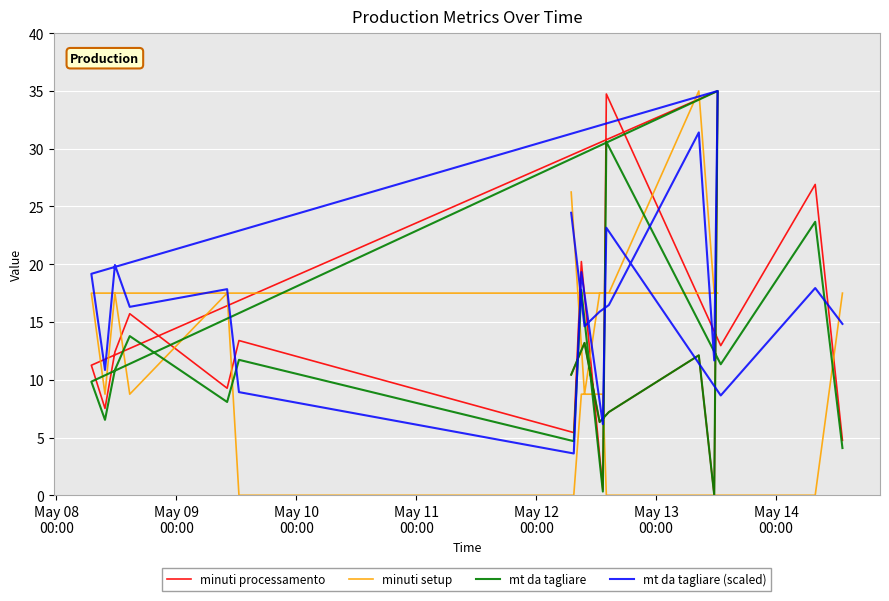

How many lines are shown in the chart?

4